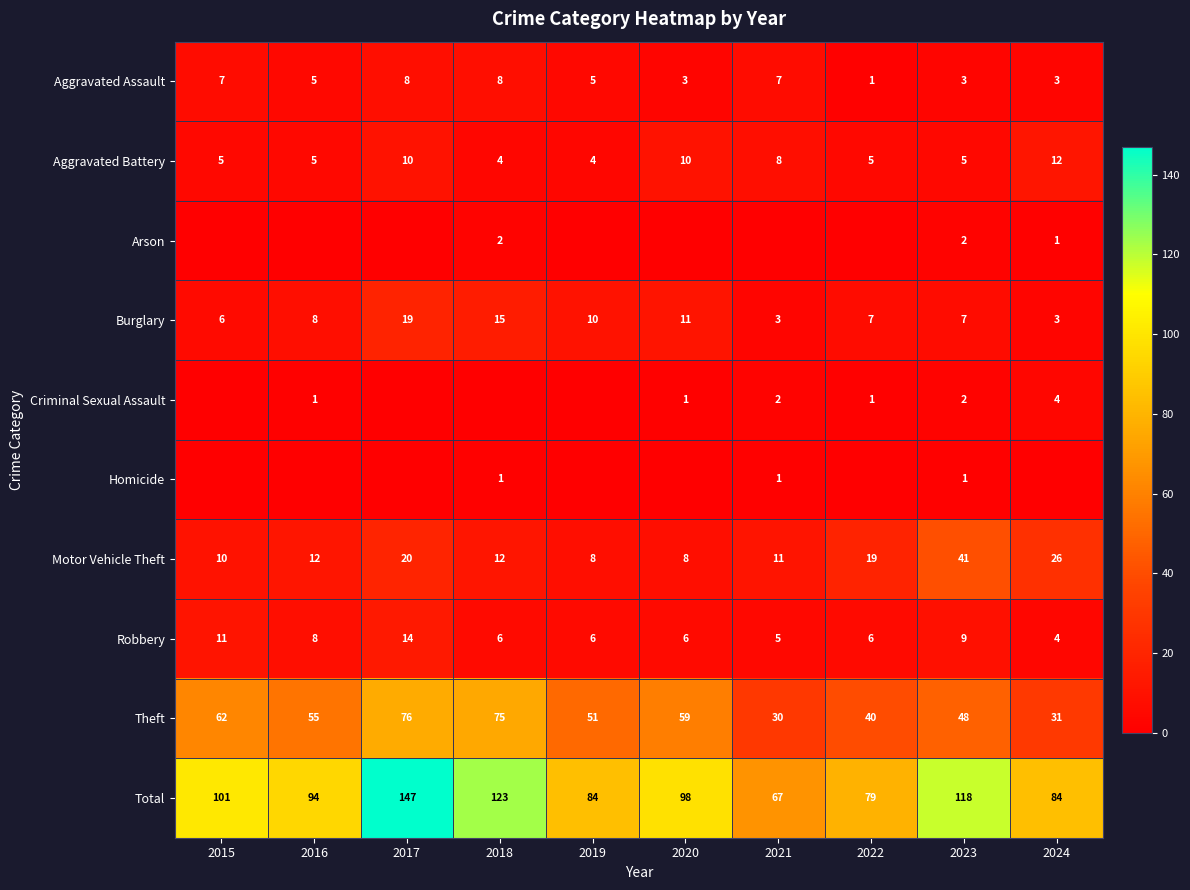

Which category has the lowest value in the Robbery series?

2024